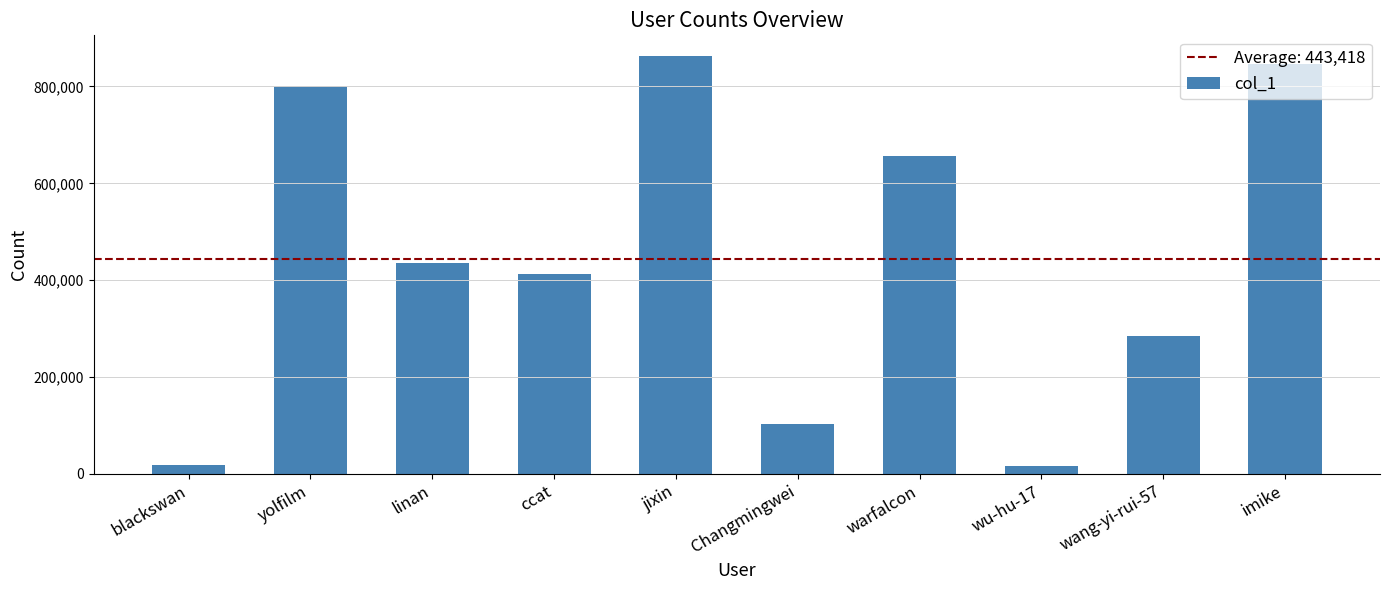

How many values are below 434478?

5